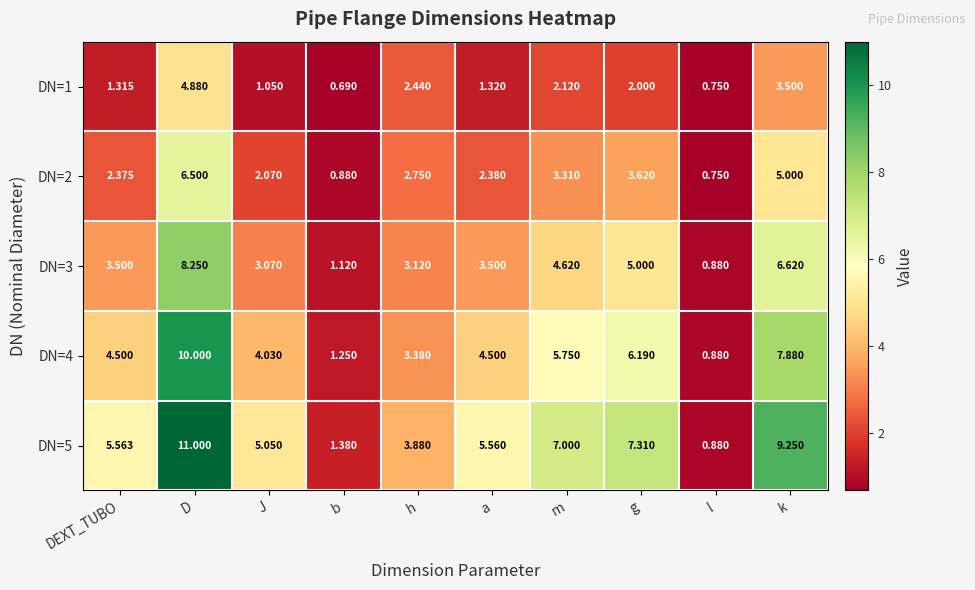

Which category has the lowest value in the DN=3 series?

l